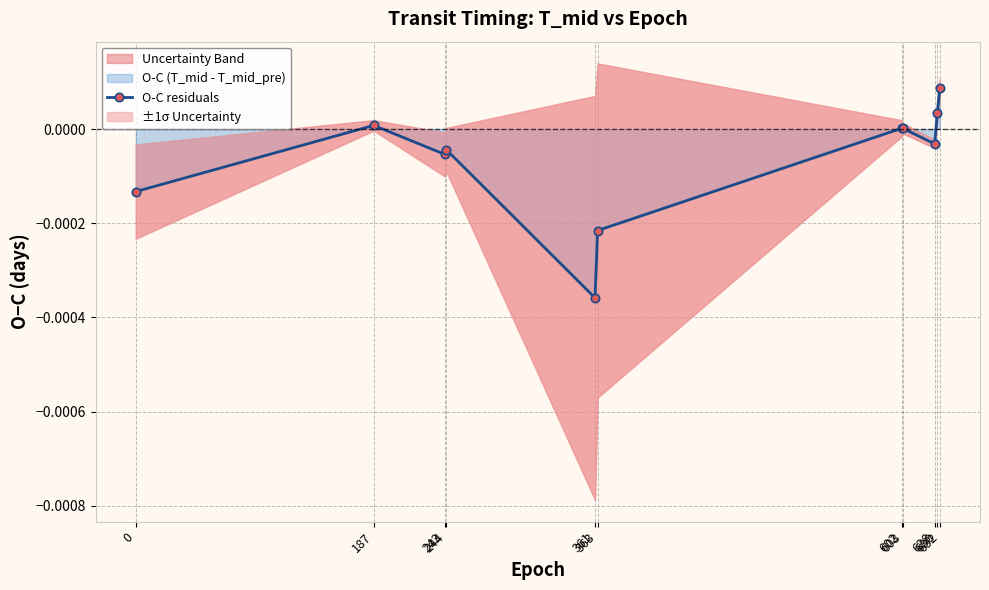

Which category has the highest value across all series?

632